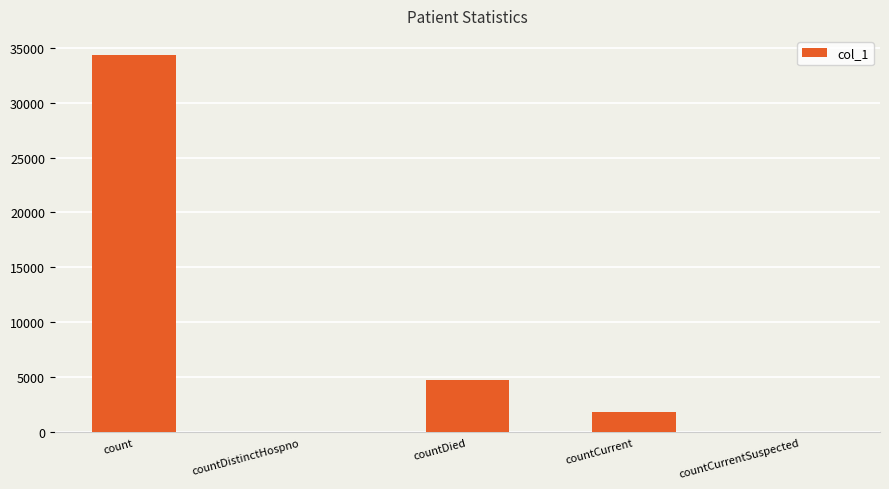

Are the bars horizontal?

No